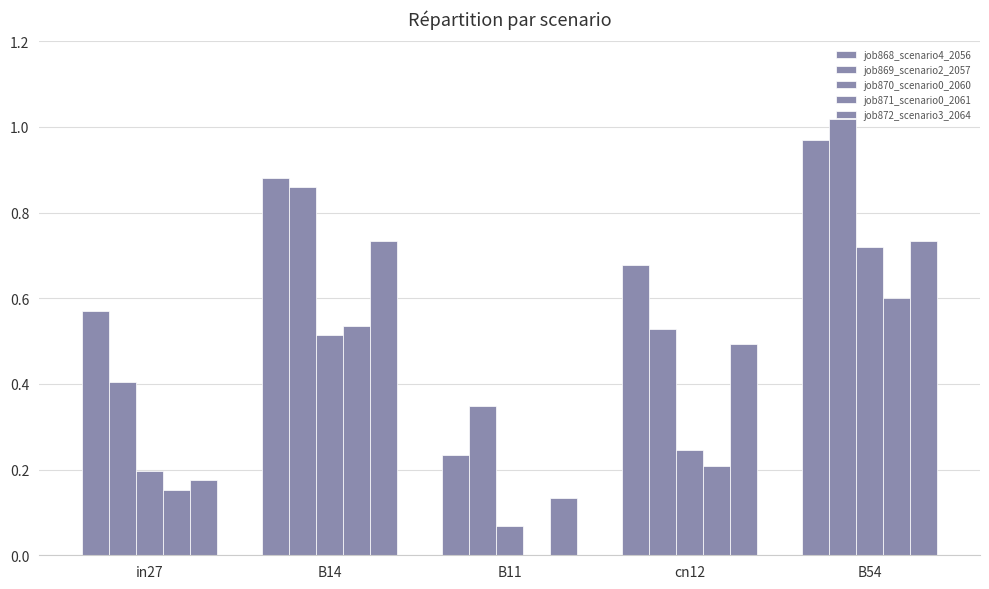

How many categories are shown in the chart?

5